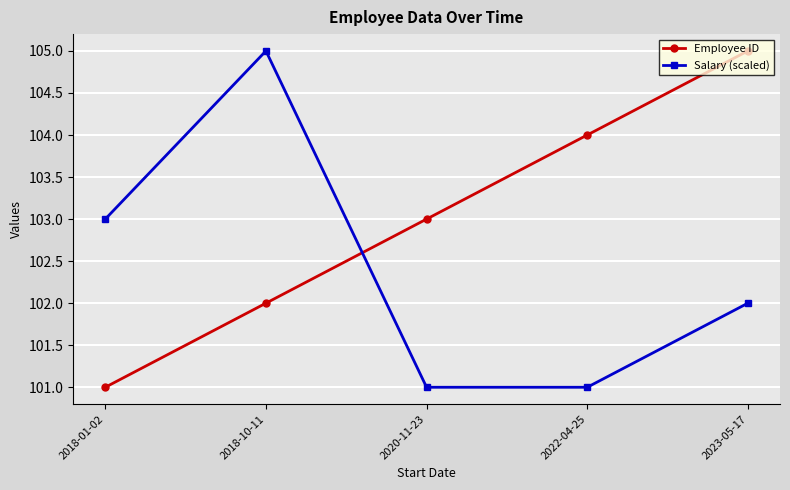

What is the label of the 3rd point from the right?

2020-11-23